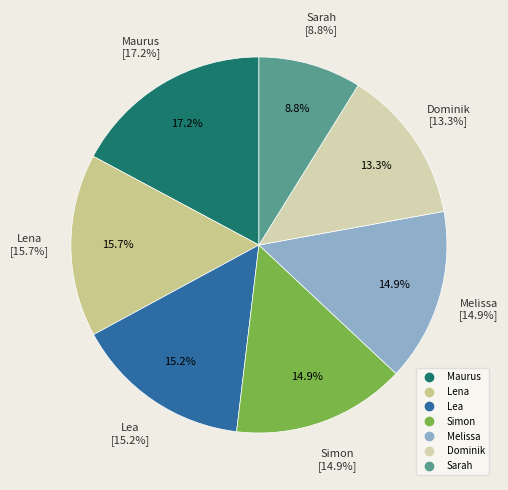

What portion of the pie excludes Lea?

84.8%